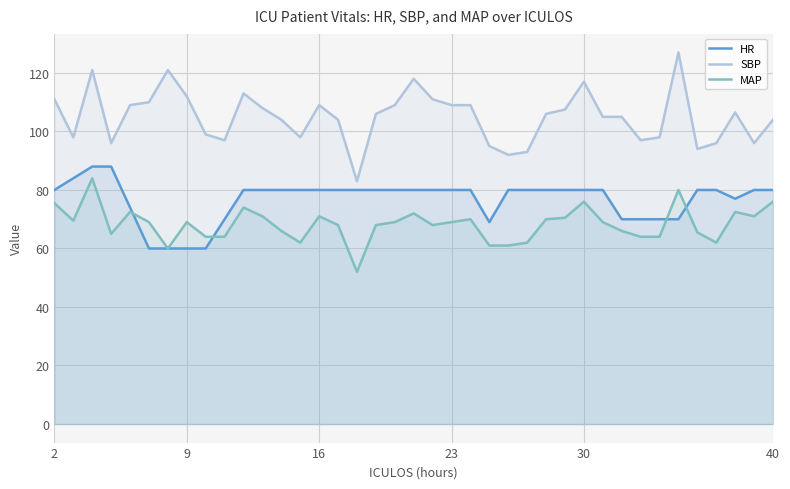

How many lines are shown in the chart?

3